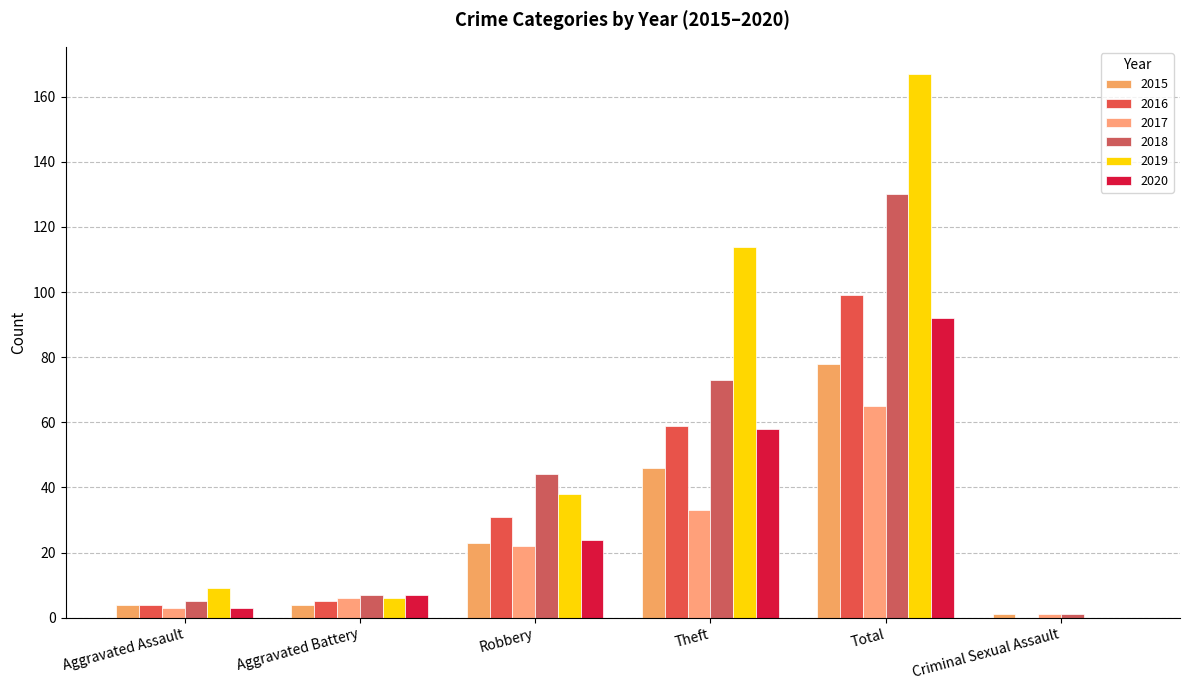

What is the sum of all 2020 values?

184